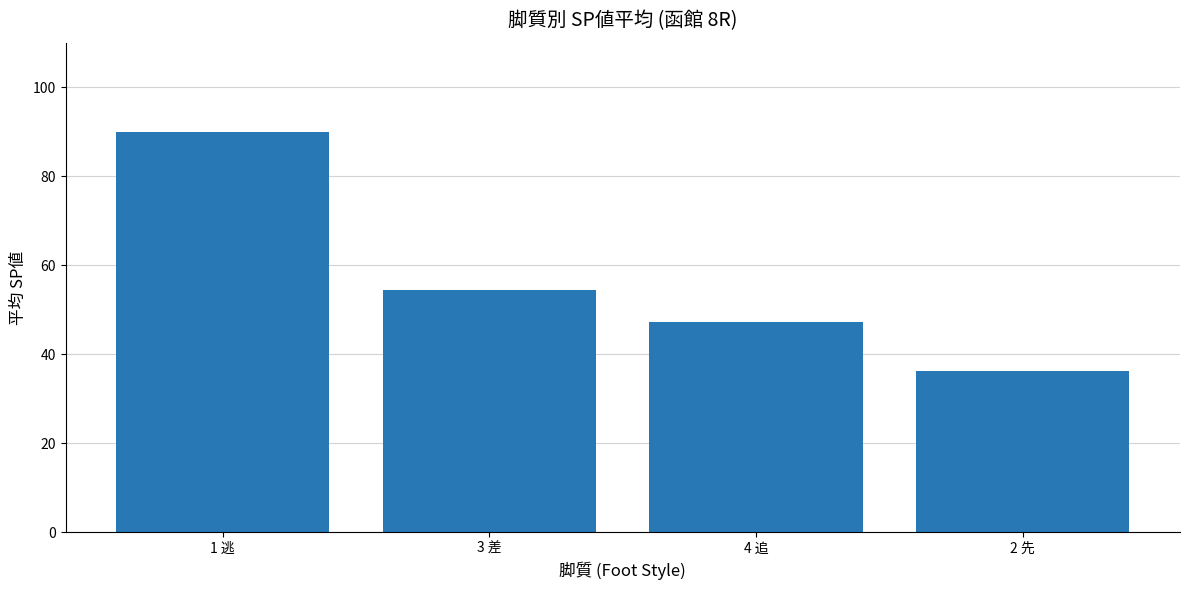

Between 3 差 and 4 追, which is larger?

3 差